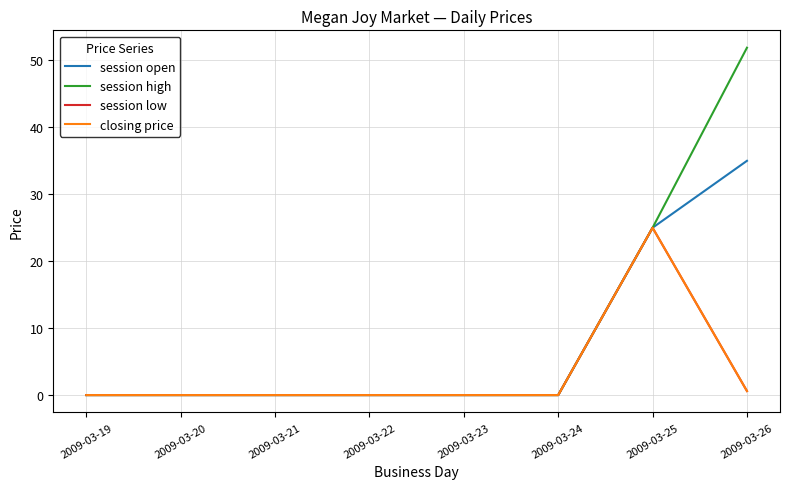

What is the sum of all session high values?

76.9